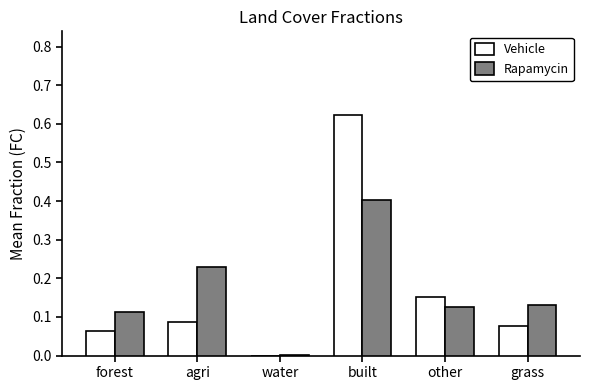

Which series changed the most between built and other?

Vehicle